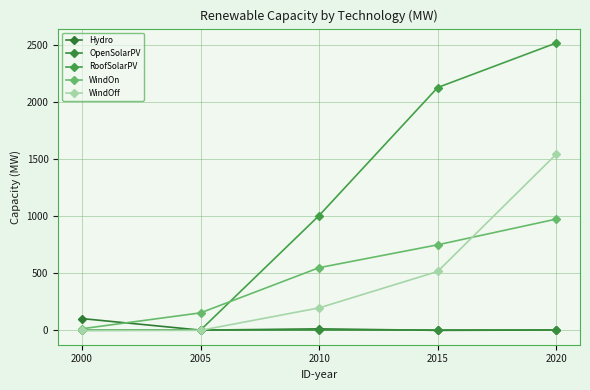

Rank the series by their maximum value, from lowest to highest.

OpenSolarPV, Hydro, WindOn, WindOff, RoofSolarPV